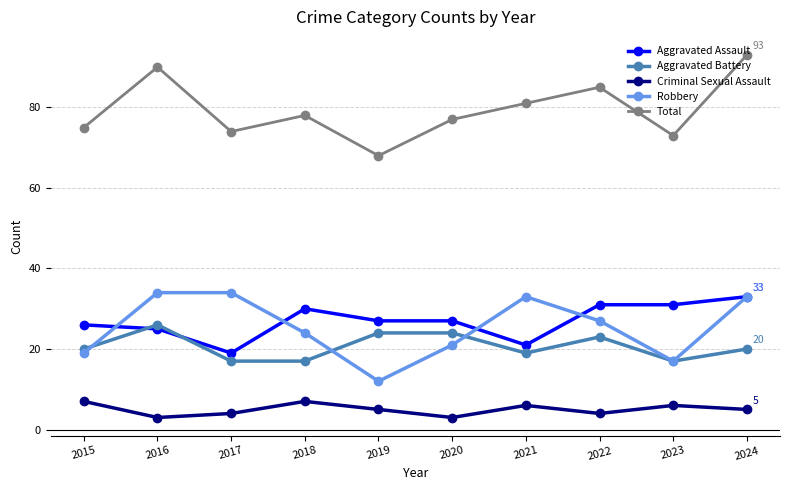

Where is the first local minimum for Total?

2017